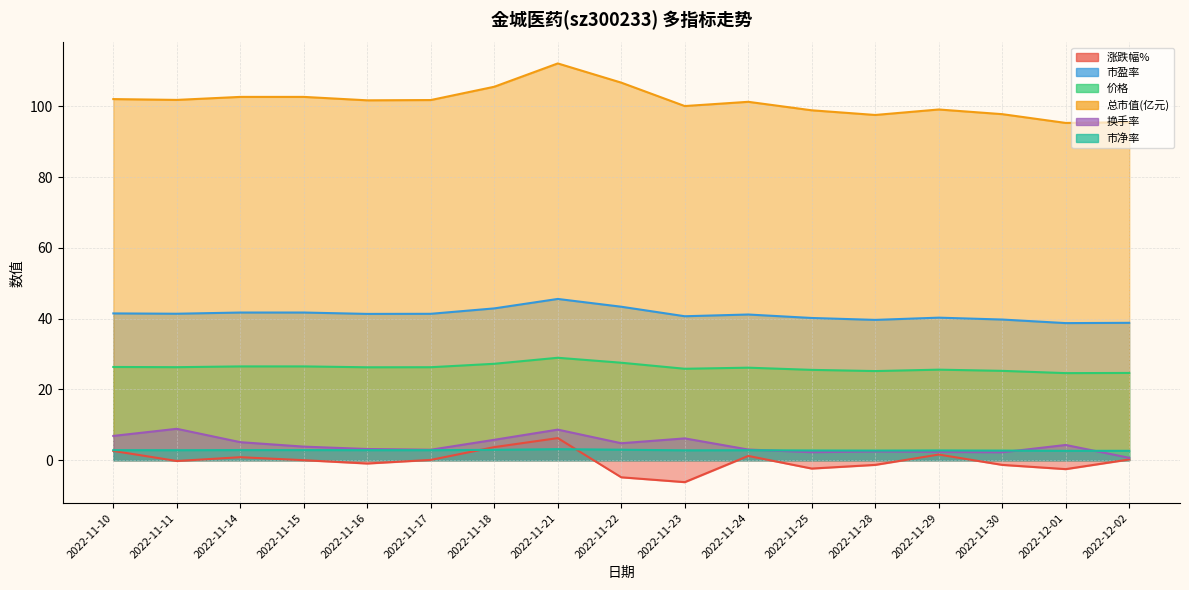

How many values in the 市盈率 series are below 41?

7